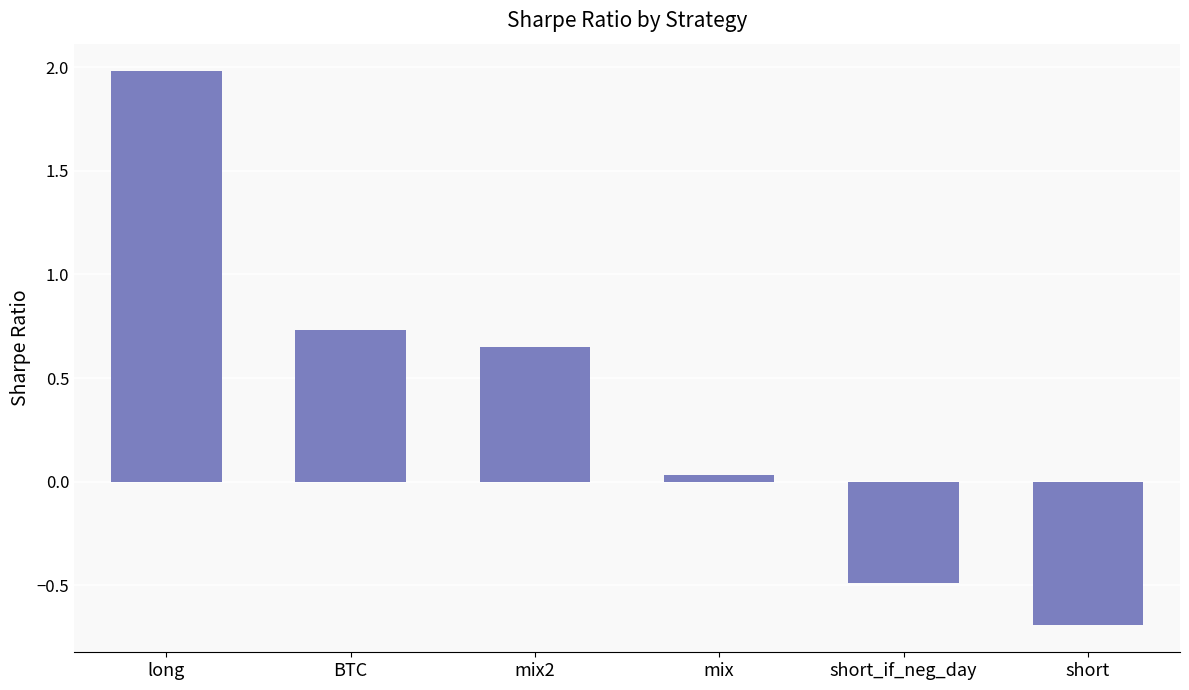

What is the difference between the values at long and mix2?

1.3